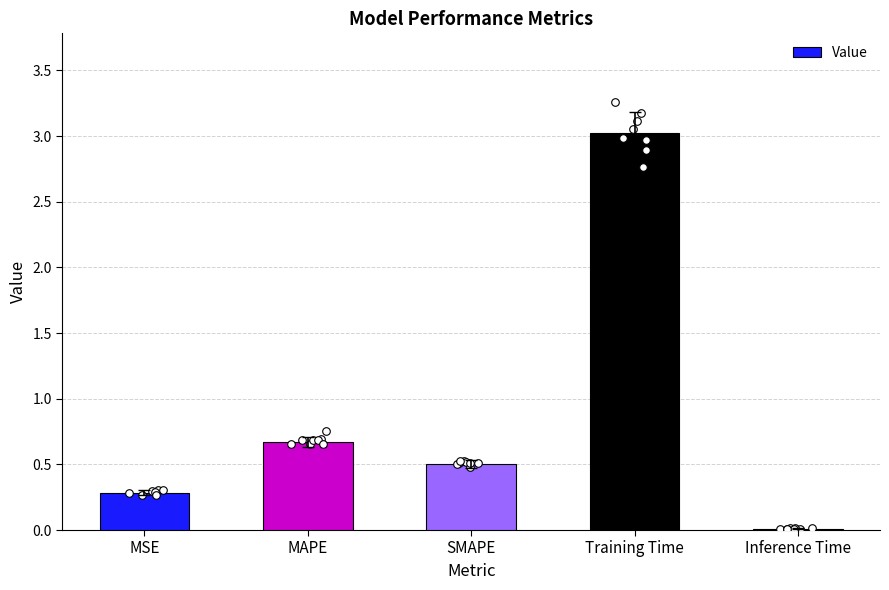

What is the change in value from MAPE to Inference Time?

-0.7